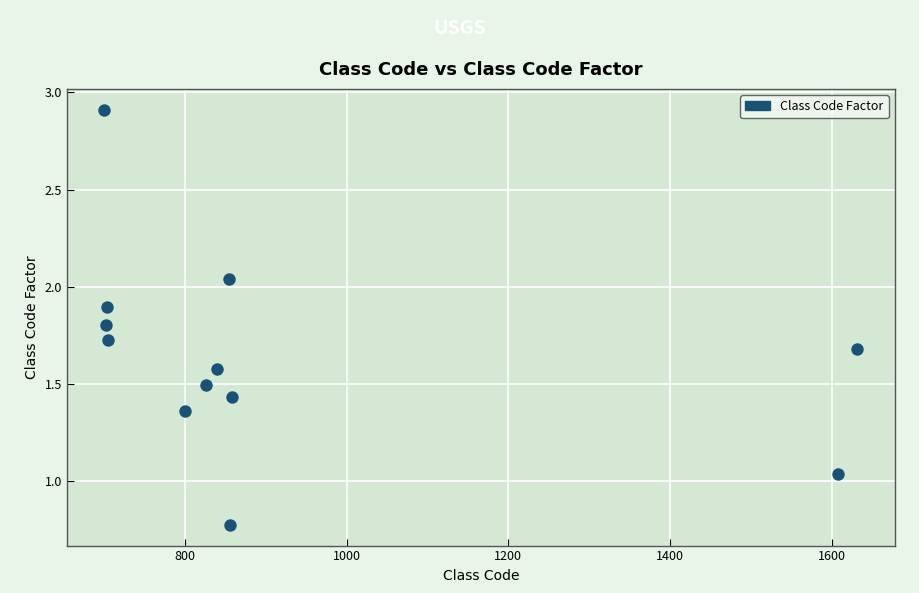

What is the average Y value?

1.6